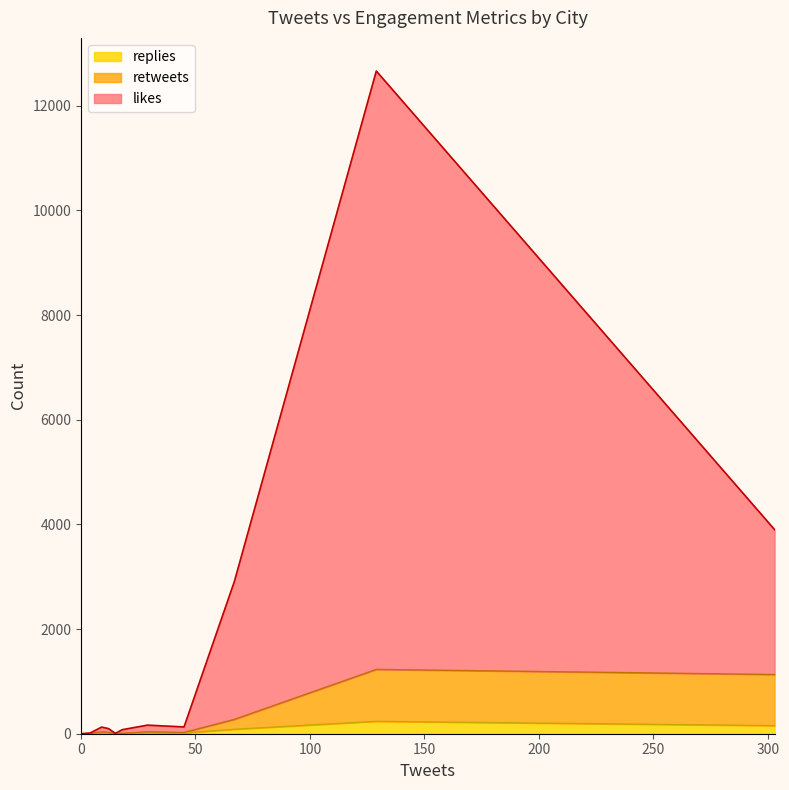

What is the spread (max minus min) of values at Muenchen?

97